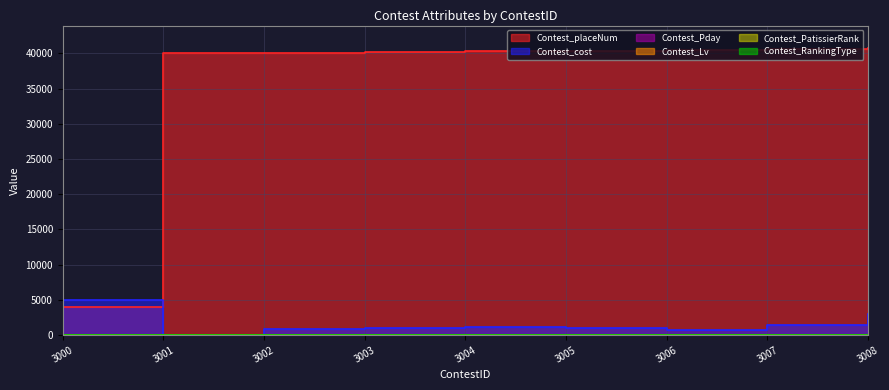

Between 3006 and 3007, which is larger?

3007